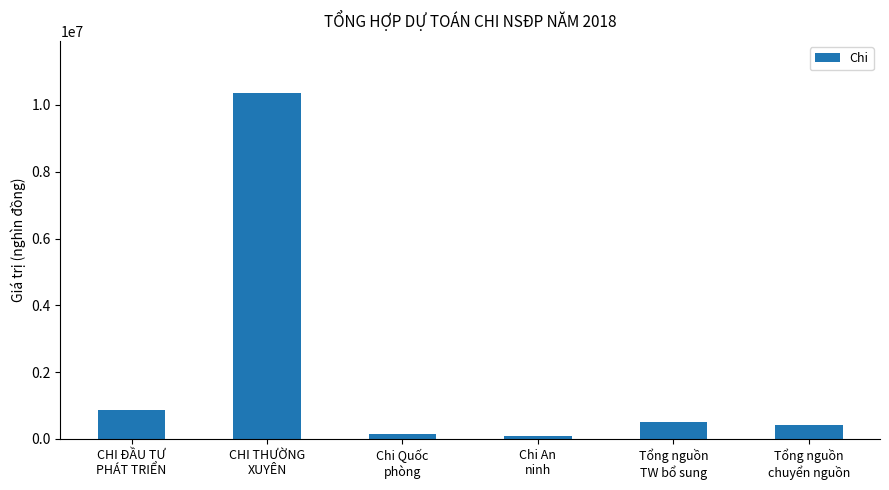

What is the label of the 5th bar from the left?

Tổng nguồn
TW bổ sung